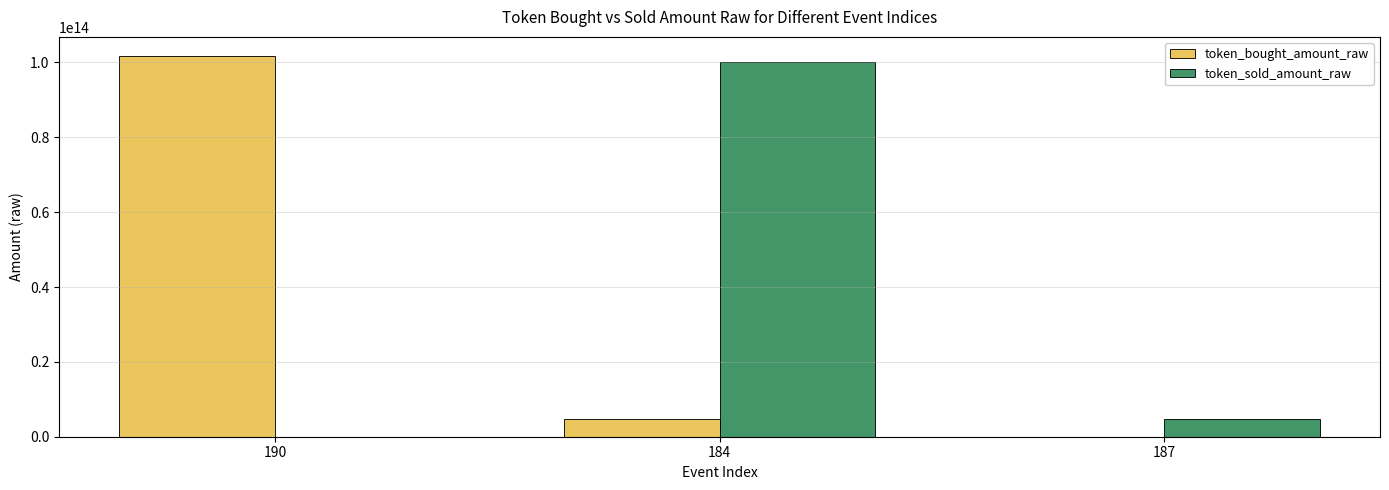

Is the value of token_bought_amount_raw at 184 greater than the value of token_sold_amount_raw at 184?

No